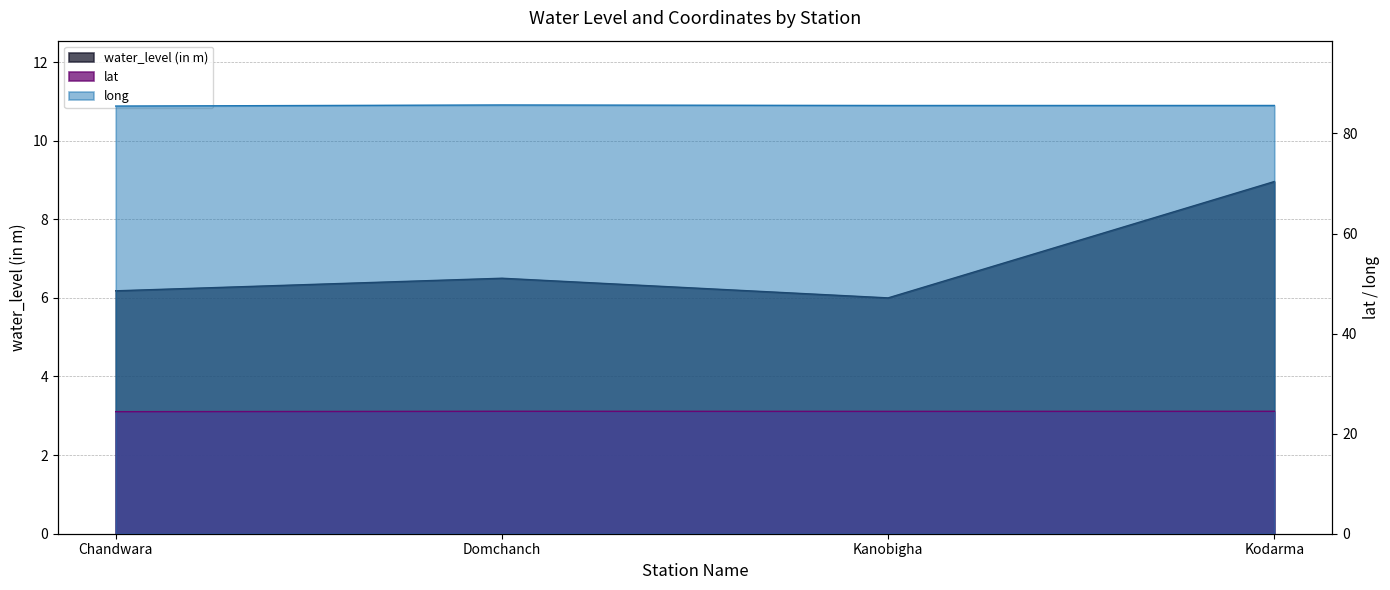

Which series has the widest spread of values?

water_level (in m)